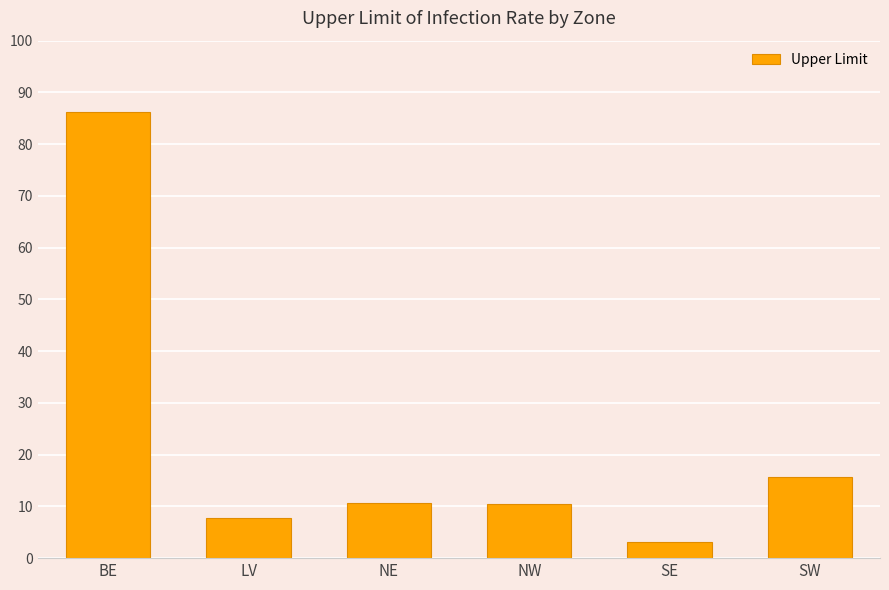

Read the value at LV.

7.7